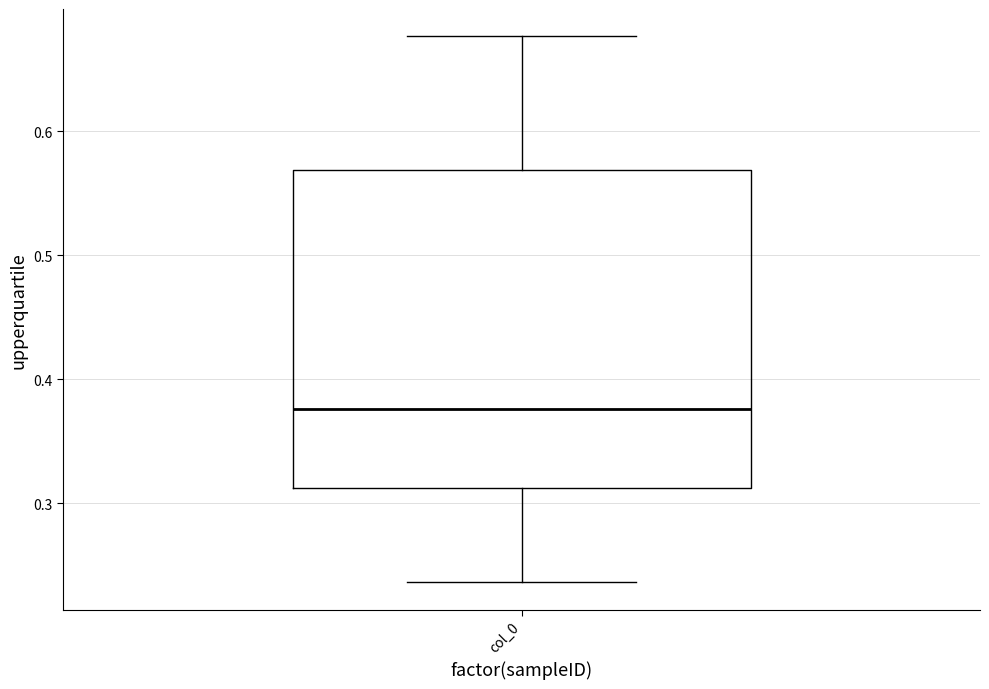

Where is the upper edge of the box for col_0 on the y-axis? The values are not printed on the chart, so give them approximately, as read against the axis.

0.57